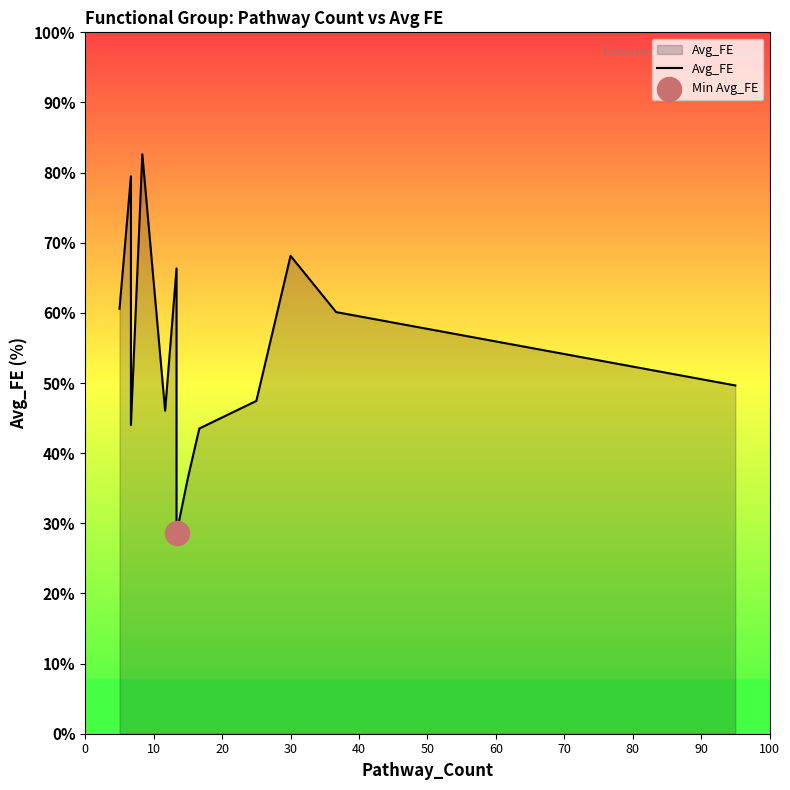

What is the ratio of the value at 10 to the value at 90?

1.7